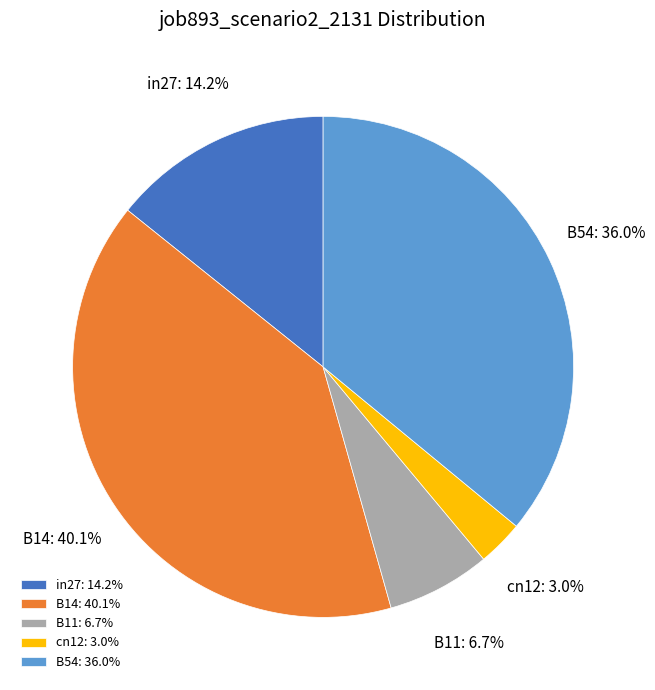

Count the number of slices in the pie.

5